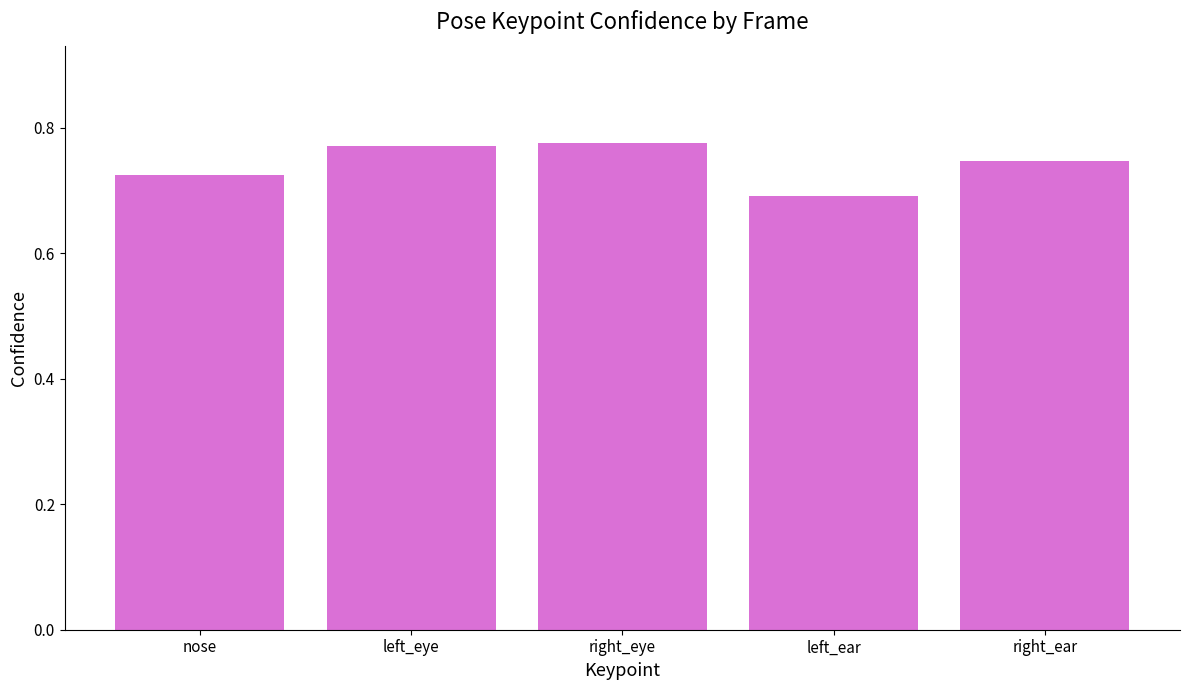

At which label is the value closest to 0?

left_ear